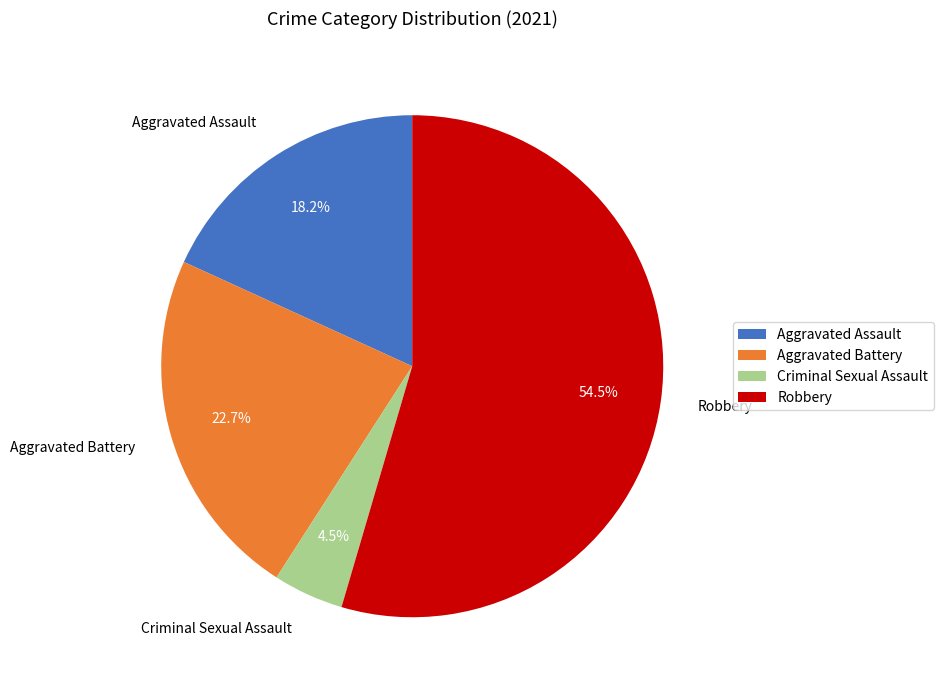

What is the majority slice?

Robbery